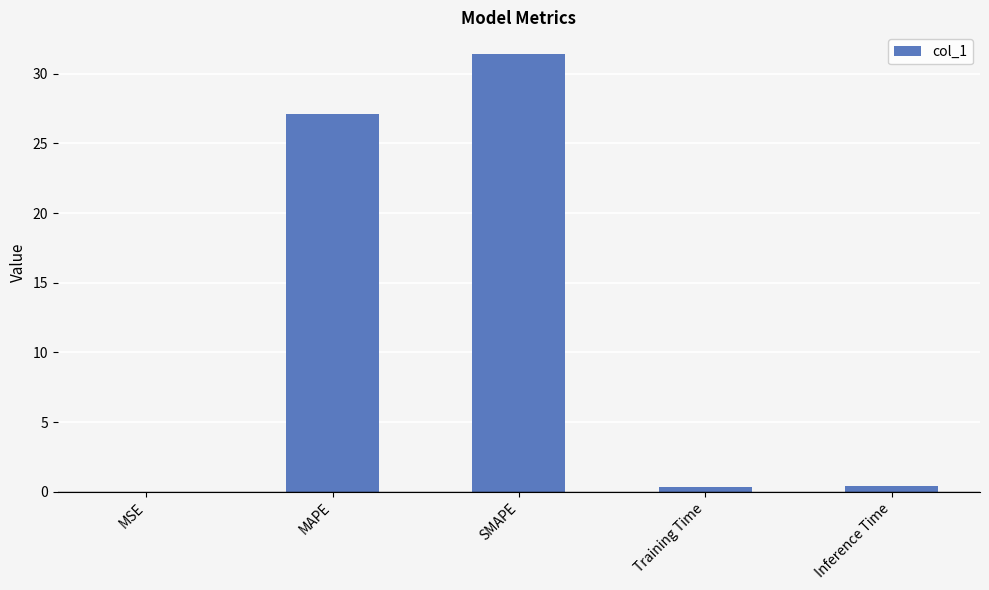

Where is the data nearest to the value 15?

MAPE